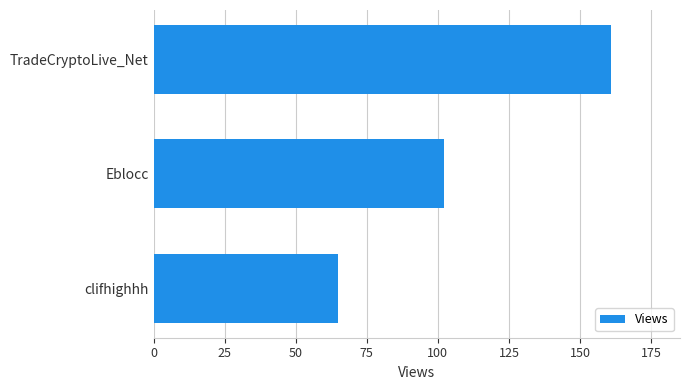

Does the chart contain stacked bars?

No